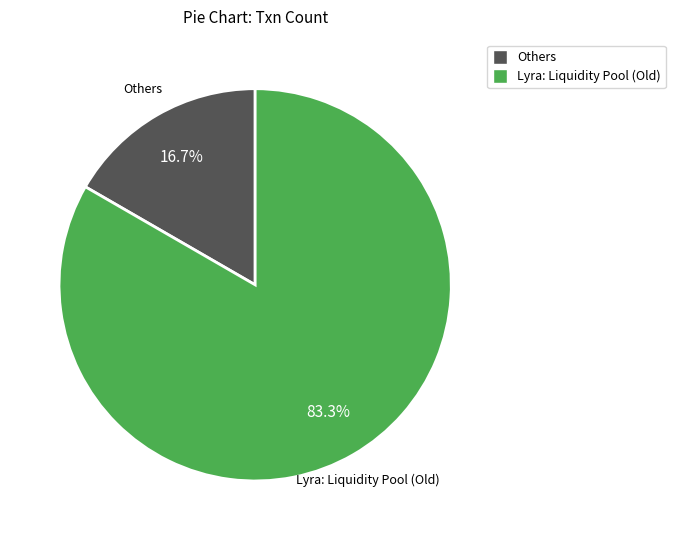

Does any single category account for the majority?

Yes